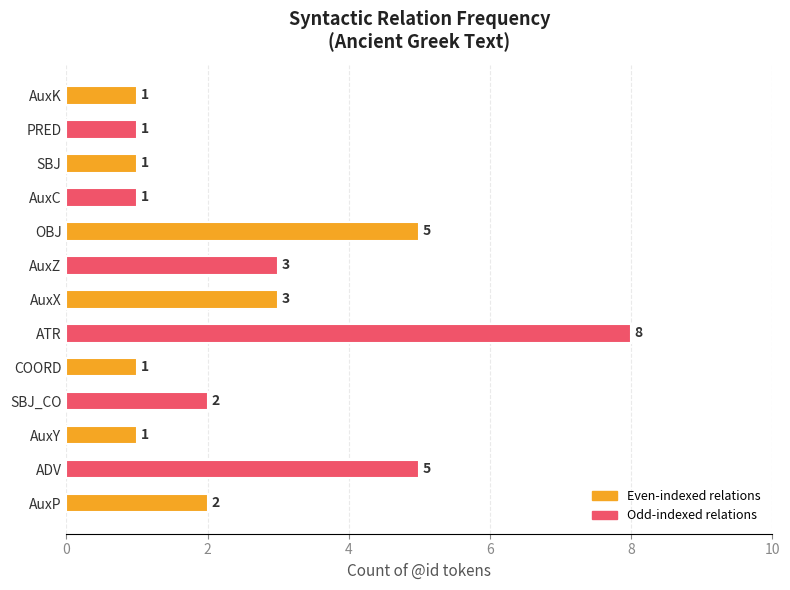

What is the ratio of the value at AuxX to the value at ADV?

0.6